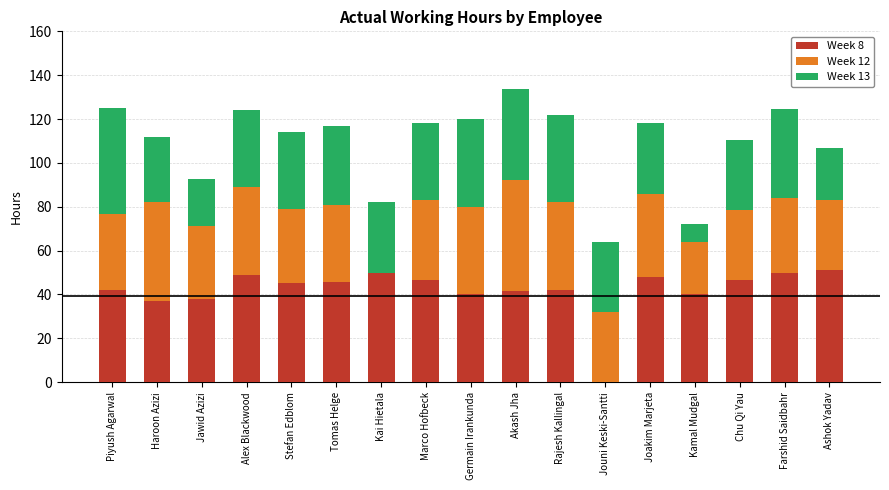

How many positive values does the Week 8 series have?

16